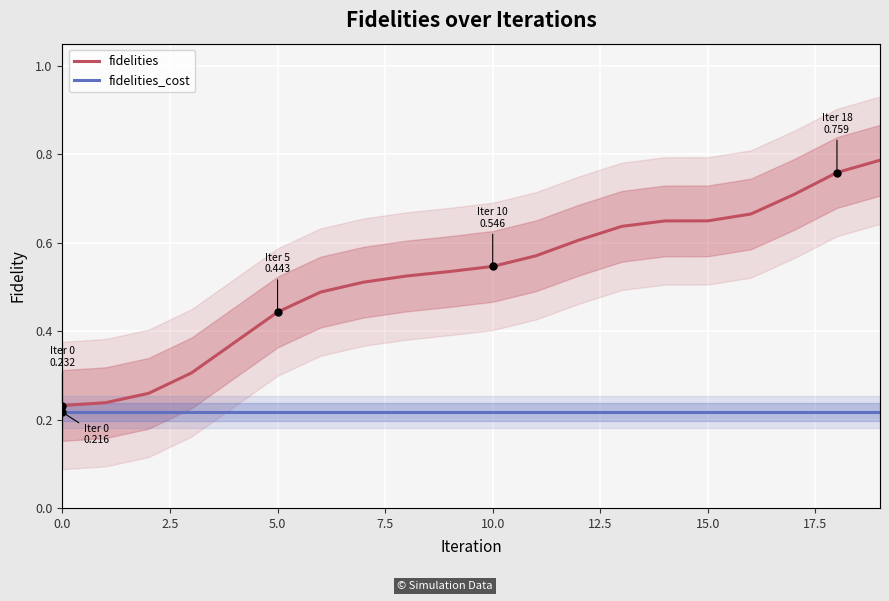

Which series has the widest spread of values?

fidelities